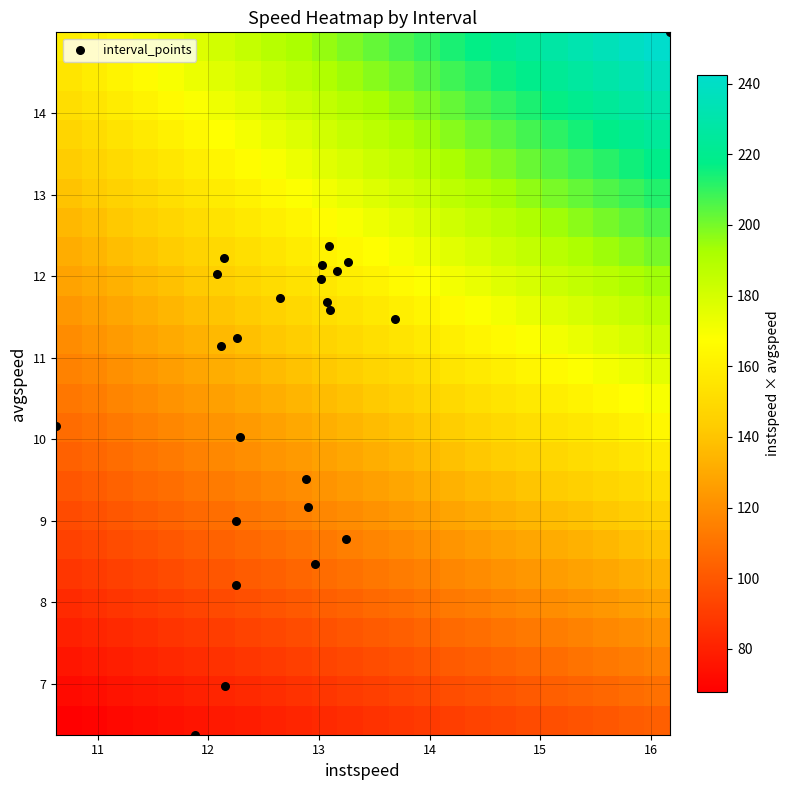

Count the number of categories in the chart.

24